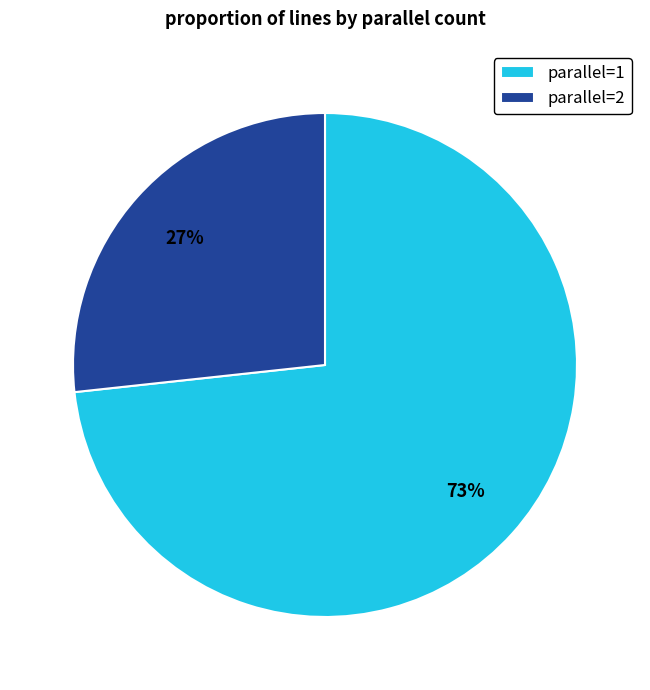

Is there a majority slice in this chart?

Yes